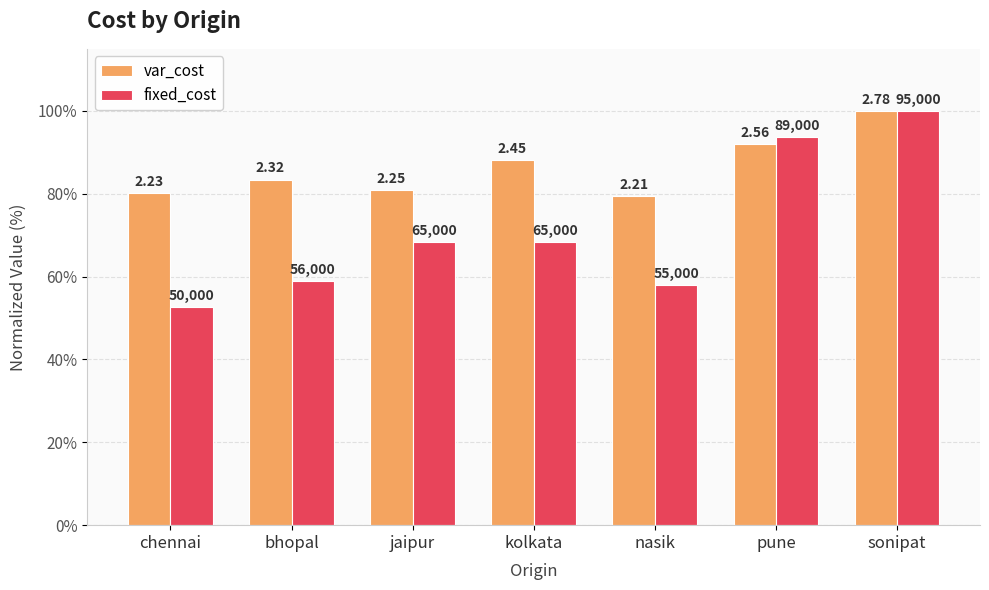

At how many categories does at least one series exceed 58?

7